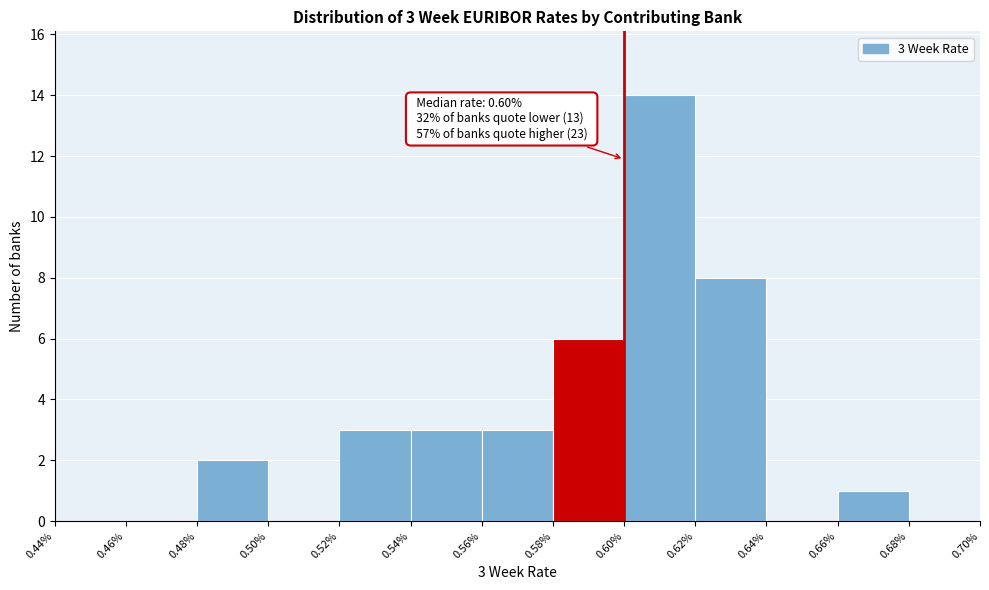

Which range on the x-axis has the tallest bar?

0.60% to 0.62%